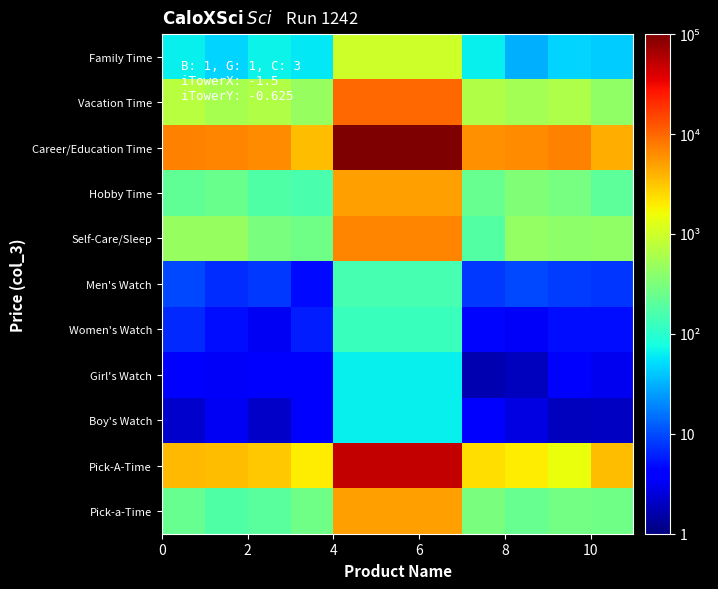

Reading right to left, extract all data points from this chart.

Family Time: 43.5	47.5	31.4	64.3	1000.0	1000.0	1000.0	59.9	67.9	46.9	63.7
Vacation Time: 427.3	629.0	565.8	663.8	10000.0	10000.0	10000.0	471.7	661.4	571.9	713.4
Career/Education Time: 4129.1	7337.5	6223.8	5915.2	100000.0	100000.0	100000.0	3473.2	6391.9	6965.6	7353.5
Hobby Time: 203.1	300.1	333.2	234.3	5000.0	5000.0	5000.0	157.5	172.4	242.4	217.6
Self-Care/Sleep: 421.8	407.7	450.4	177.6	7000.0	7000.0	7000.0	275.9	310.6	456.7	466.3
Men's Watch: 7.9	8.5	9.5	8.0	150.0	150.0	150.0	4.8	8.0	7.2	9.6
Women's Watch: 5.0	4.9	3.5	4.6	125.0	125.0	125.0	5.9	3.3	5.0	6.6
Girl's Watch: 3.1	4.0	1.9	1.7	65.0	65.0	65.0	3.8	4.2	3.4	3.8
Boy's Watch: 2.0	1.9	2.8	3.7	65.0	65.0	65.0	3.9	2.1	3.3	2.1
Pick-A-Time: 3506.5	1491.0	1930.6	2373.4	50000.0	50000.0	50000.0	1914.7	2999.3	3521.5	3654.7
Pick-a-Time: 271.0	281.8	233.0	304.9	5000.0	5000.0	5000.0	269.8	201.5	175.6	238.9